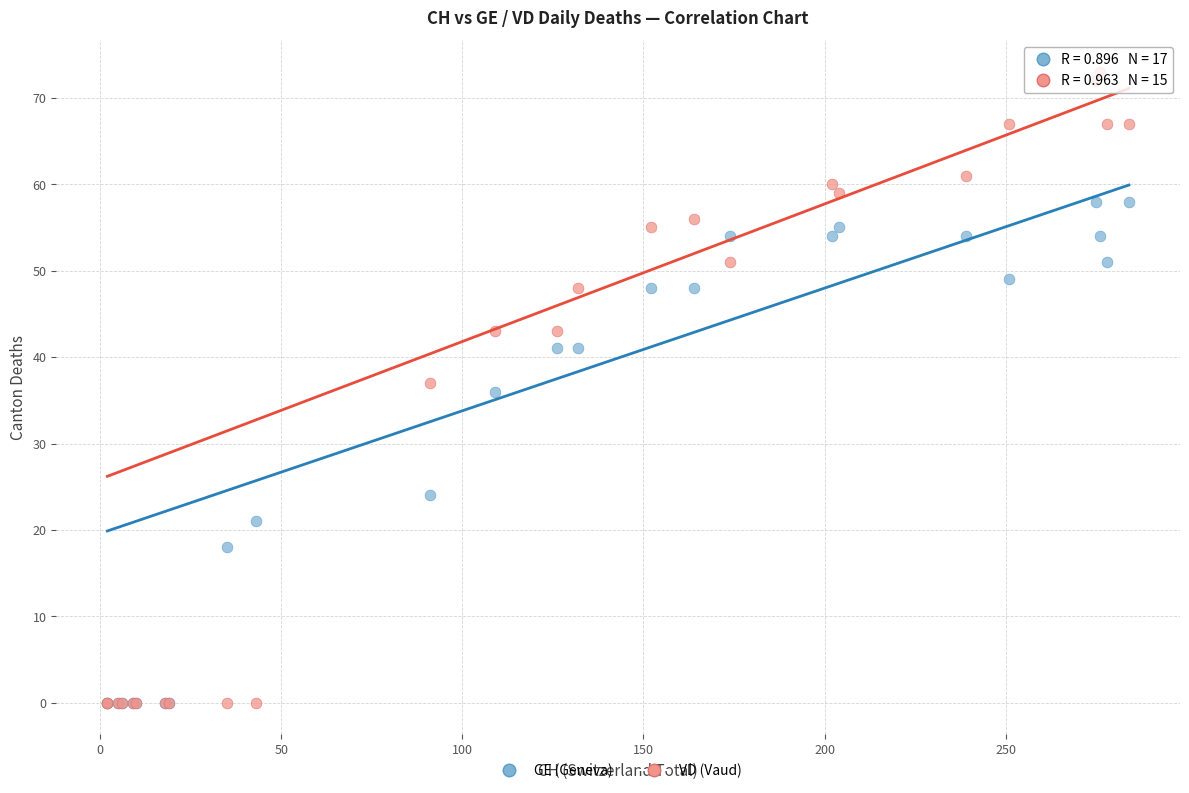

In the GE (Geneva) series, what Y value is closest to 29?

24